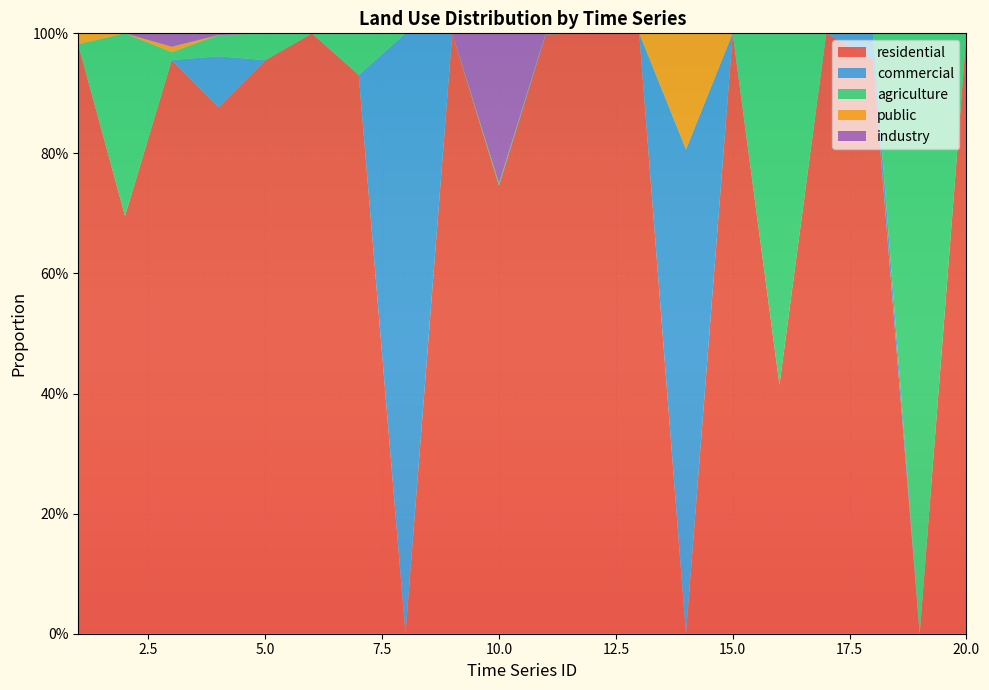

Reading right to left, what are all the values shown in this chart?

residential: 20=1.0	19=0.0	18=1.0	17=1.0	16=0.4	15=1.0	14=0.0	13=1.0	12=1.0	11=1.0	10=0.7	9=1.0	8=0.0	7=0.9	6=1.0	5=1.0	4=0.9	3=1.0	2=0.7	1=1.0
commercial: 20=0.0	19=0.0	18=0.0	17=0.0	16=0.0	15=0.0	14=0.8	13=0.0	12=0.0	11=0.0	10=0.0	9=0.0	8=1.0	7=0.0	6=0.0	5=0.0	4=0.1	3=0.0	2=0.0	1=0.0
agriculture: 20=0.0	19=1.0	18=0.0	17=0.0	16=0.6	15=0.0	14=0.0	13=0.0	12=0.0	11=0.0	10=0.0	9=0.0	8=0.0	7=0.1	6=0.0	5=0.0	4=0.0	3=0.0	2=0.3	1=0.0
public: 20=0.0	19=0.0	18=0.0	17=0.0	16=0.0	15=0.0	14=0.2	13=0.0	12=0.0	11=0.0	10=0.0	9=0.0	8=0.0	7=0.0	6=0.0	5=0.0	4=0.0	3=0.0	2=0.0	1=0.0
industry: 20=0.0	19=0.0	18=0.0	17=0.0	16=0.0	15=0.0	14=0.0	13=0.0	12=0.0	11=0.0	10=0.2	9=0.0	8=0.0	7=0.0	6=0.0	5=0.0	4=0.0	3=0.0	2=0.0	1=0.0